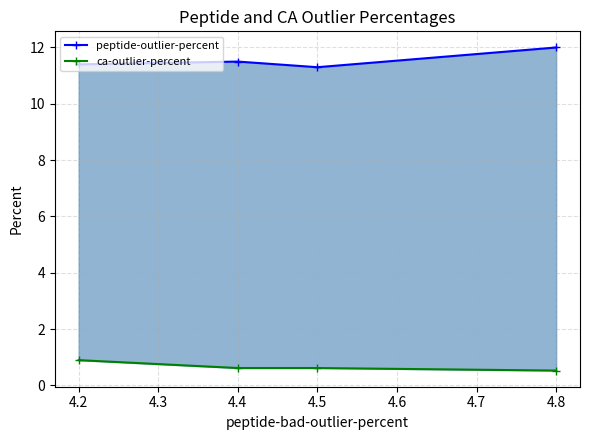

At how many categories does at least one series exceed 2?

4